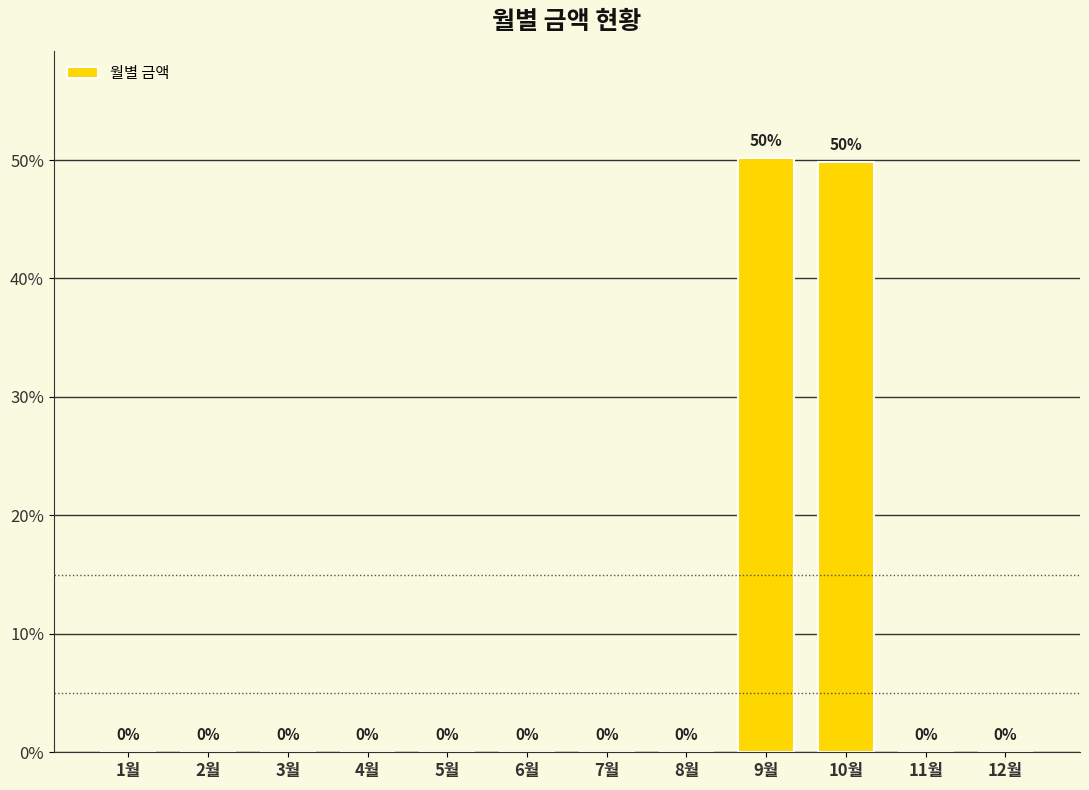

Count the number of values greater than 0.

2